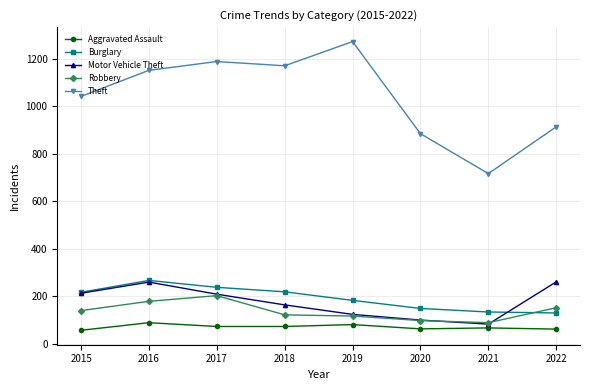

What is the value of the Burglary point at the 2nd from the left?

266